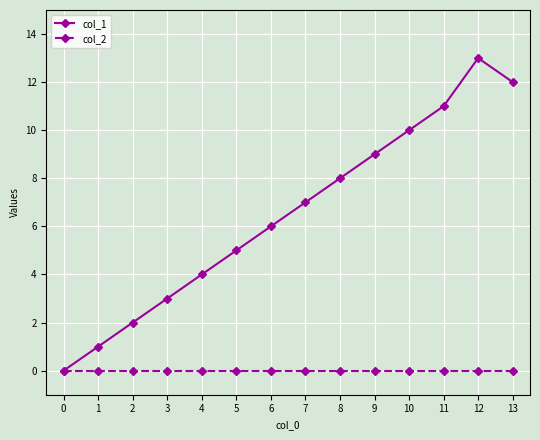

What are all the series names shown in the legend?

col_1, col_2